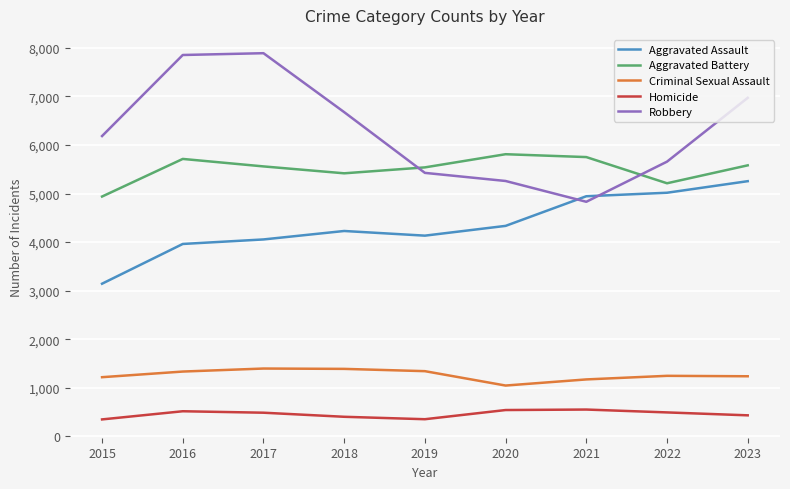

Which series has the largest total across all categories?

Robbery